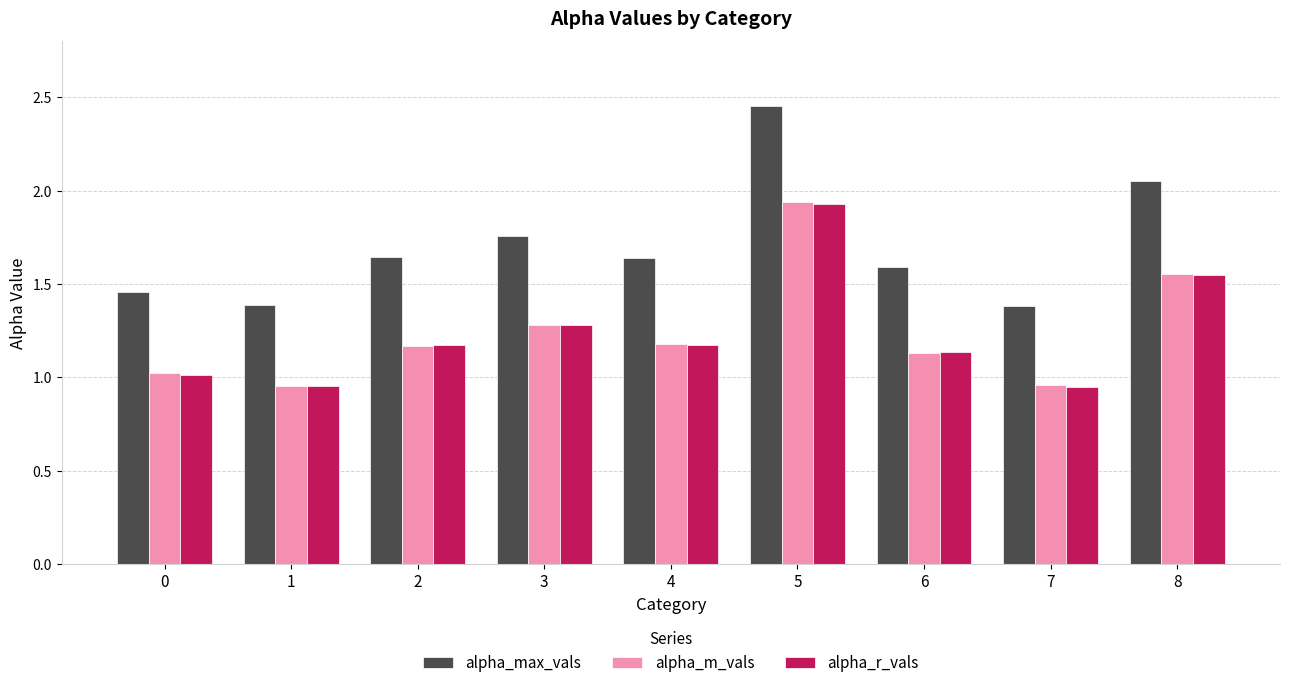

What is the difference between the highest and lowest values at 2?

0.5